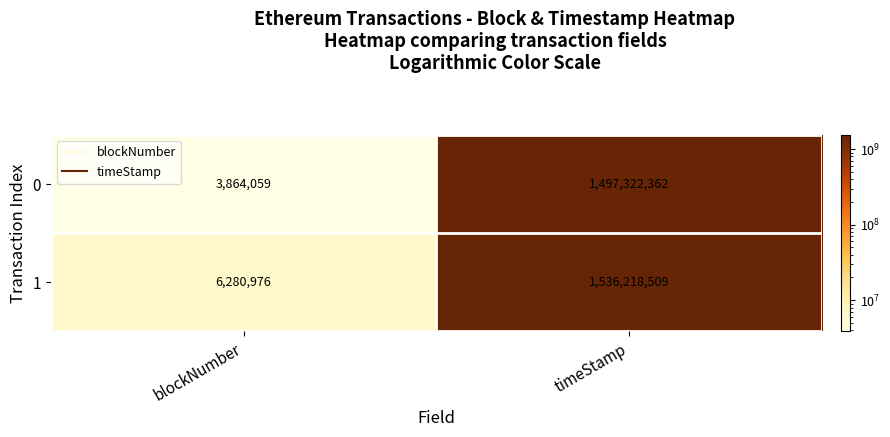

The 0 series shows 3864059 at blockNumber. True or false?

True